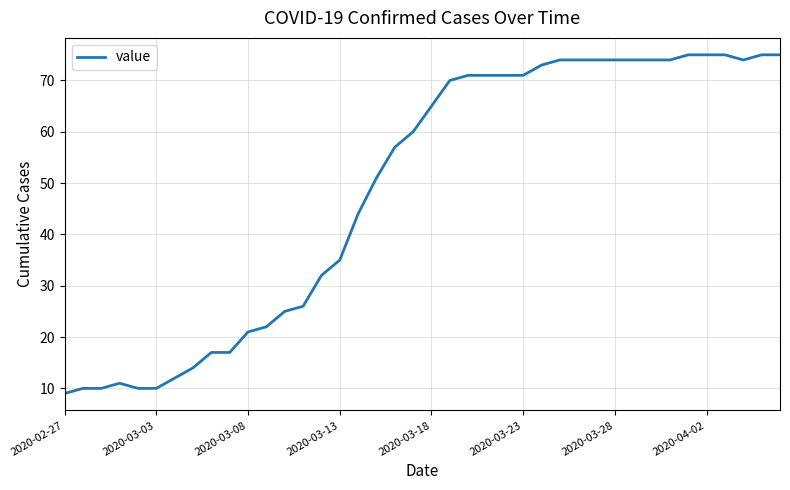

What is the minimum value shown in the chart?

9